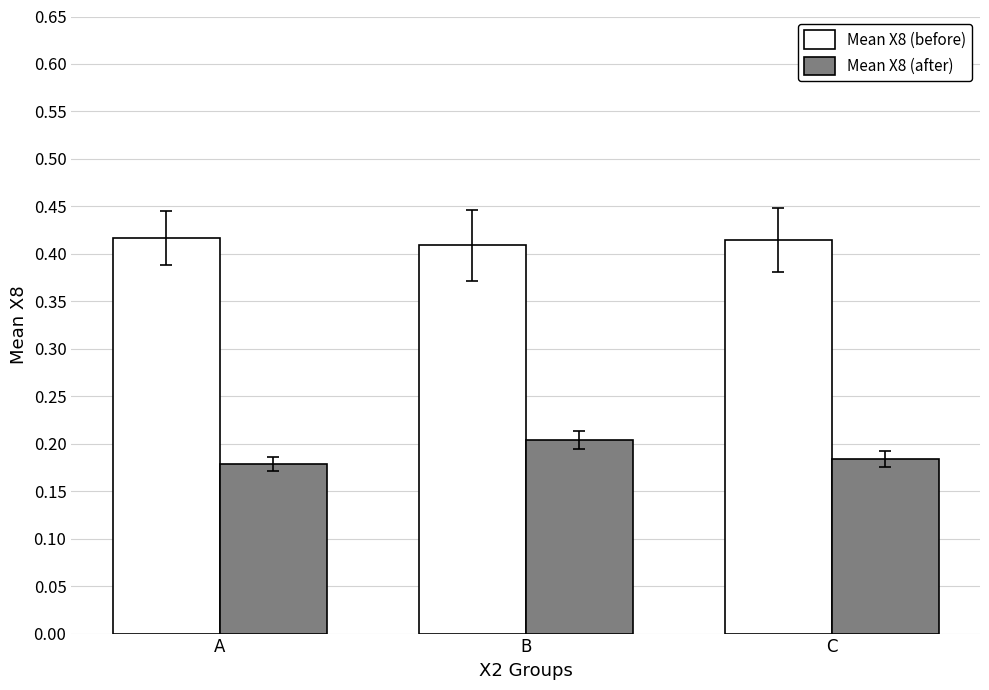

Between A and B, which series saw the biggest shift?

Mean X8 (after)